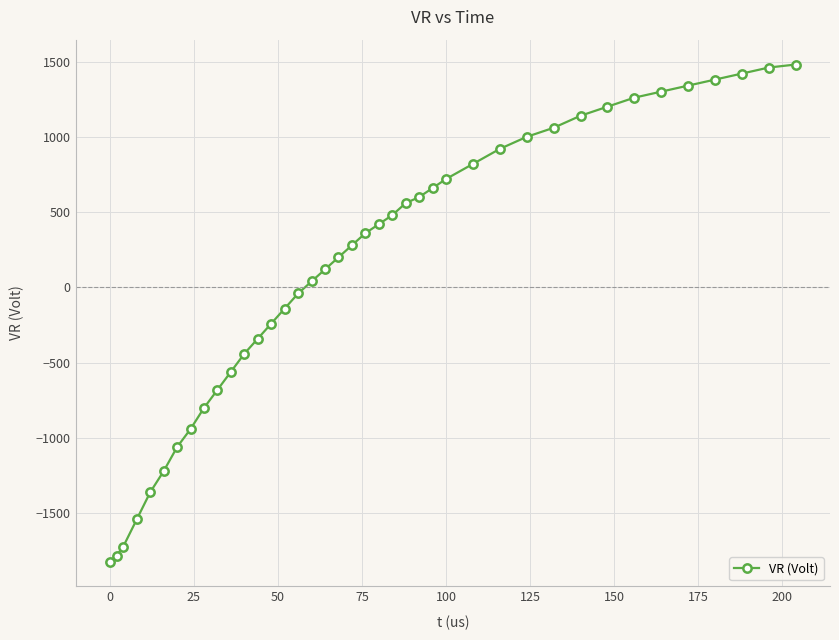

Is this an area chart (filled region under the line)?

No